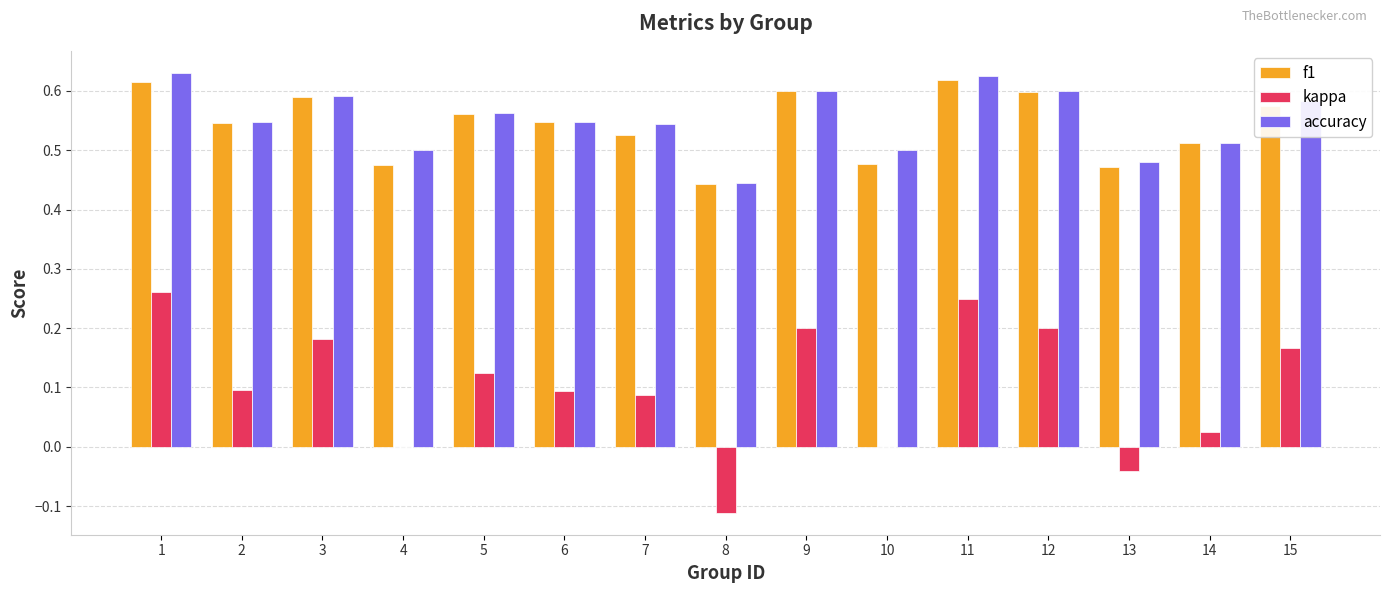

True or false: f1 has a value of 0.2 at 14.

False